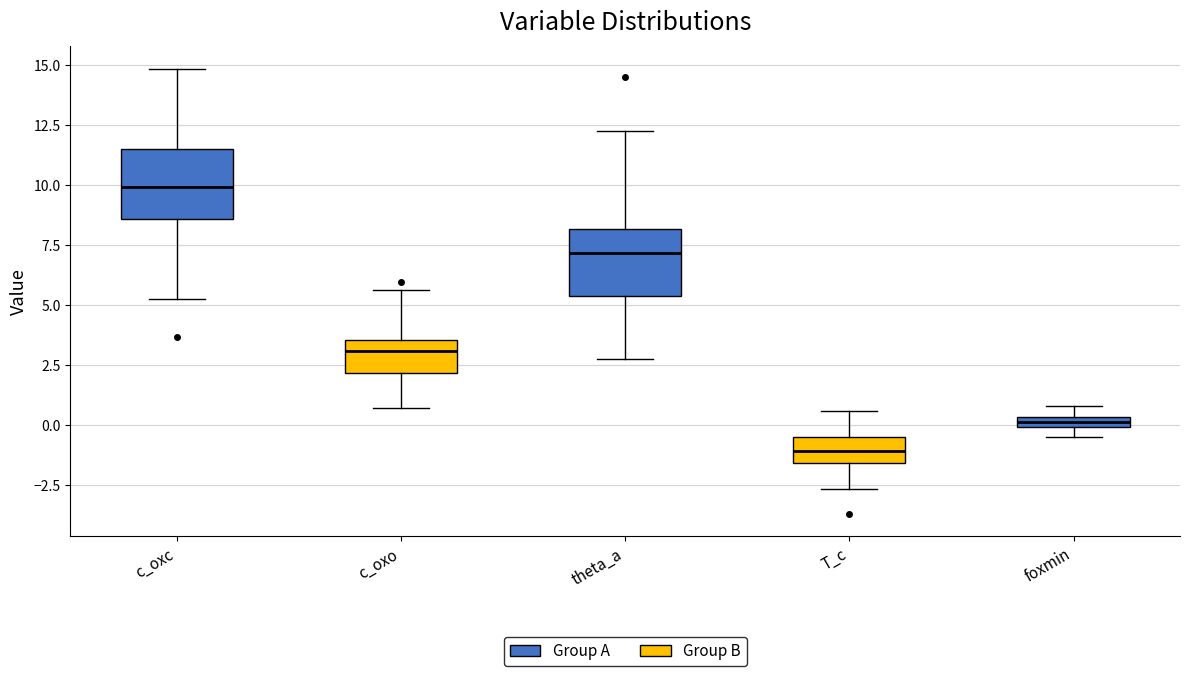

Where is the lower edge of the box for theta_a on the y-axis? The values are not printed on the chart, so give them approximately, as read against the axis.

5.5